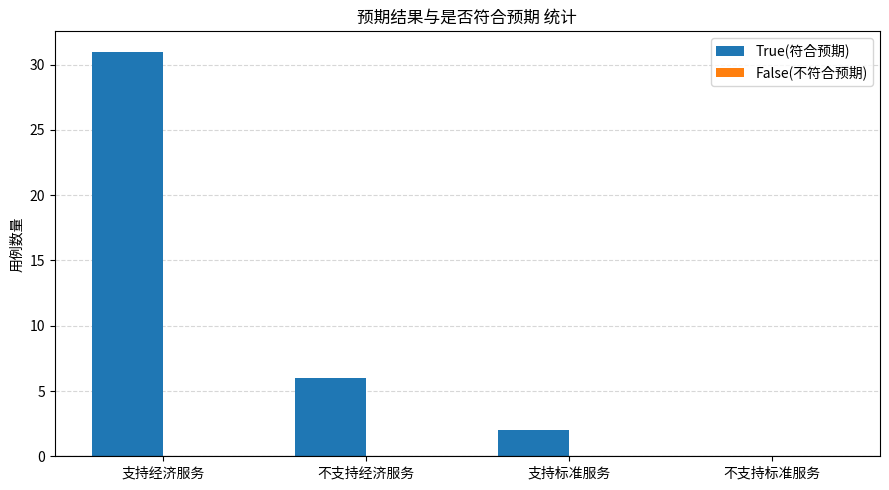

What is the change in value from 支持经济服务 to 支持标准服务?

-29